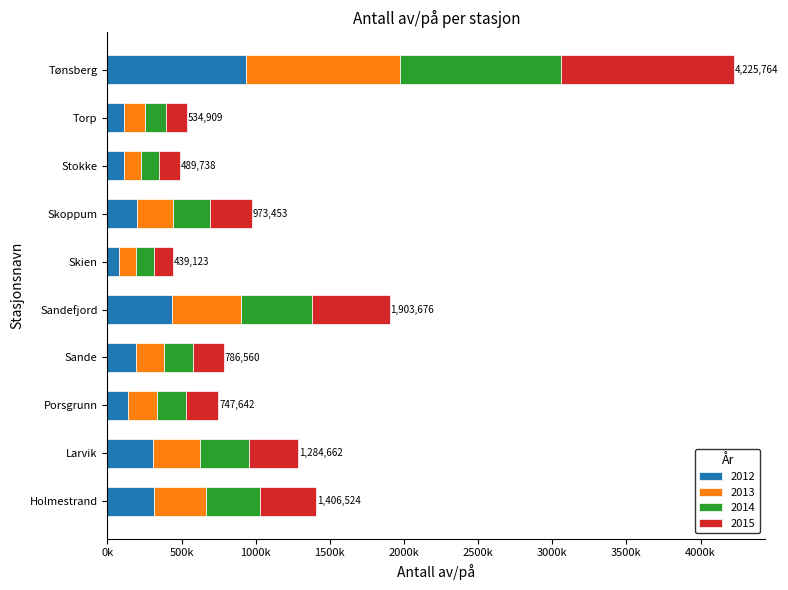

The value of 2012 at Skien is 133028. True or false?

False